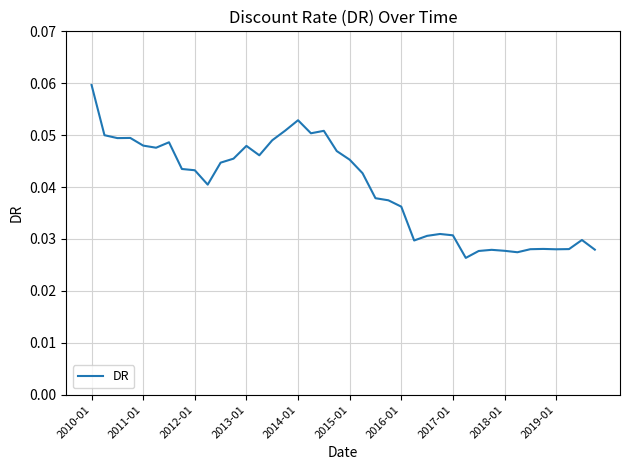

How many points are higher than both their immediate neighbors (excluding endpoints)?

9